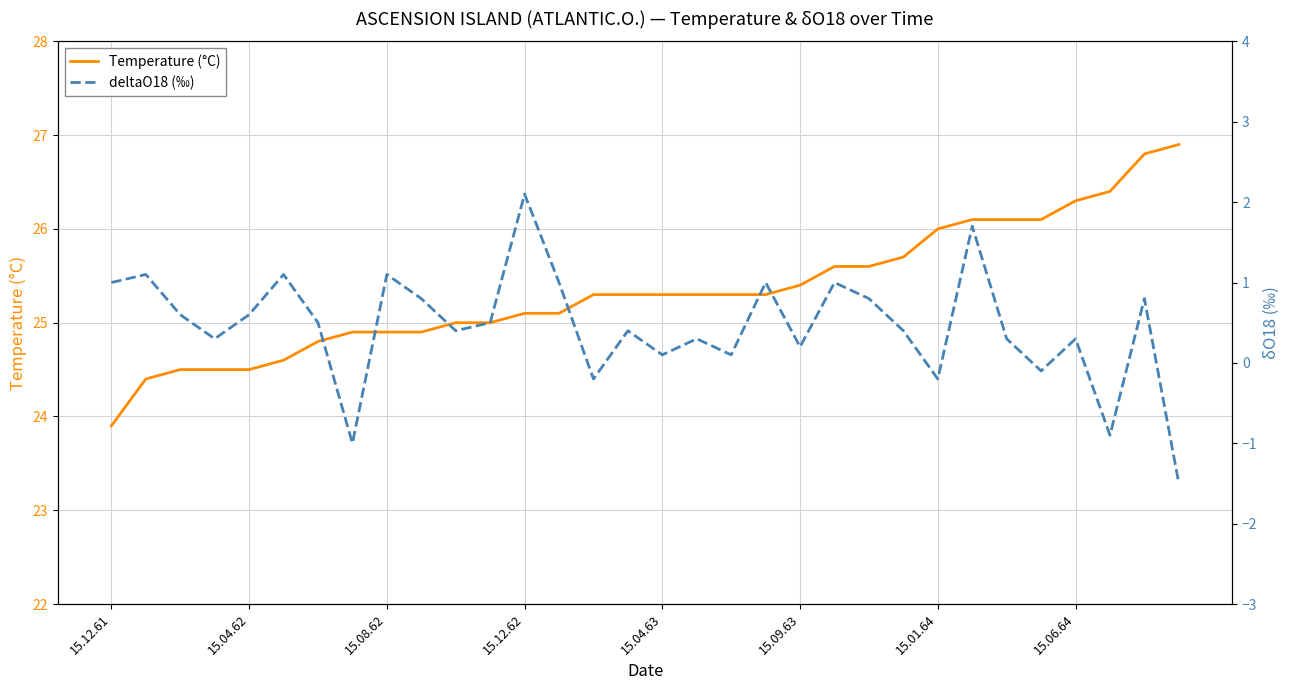

What is the average value of the Temperature (°C) series?

25.3